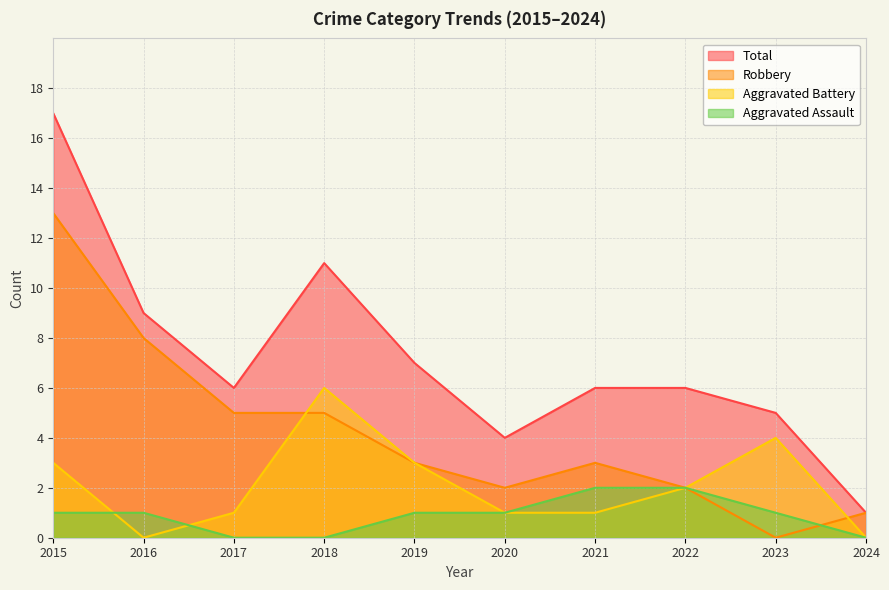

The Aggravated Battery series shows 2 at 2022. True or false?

True